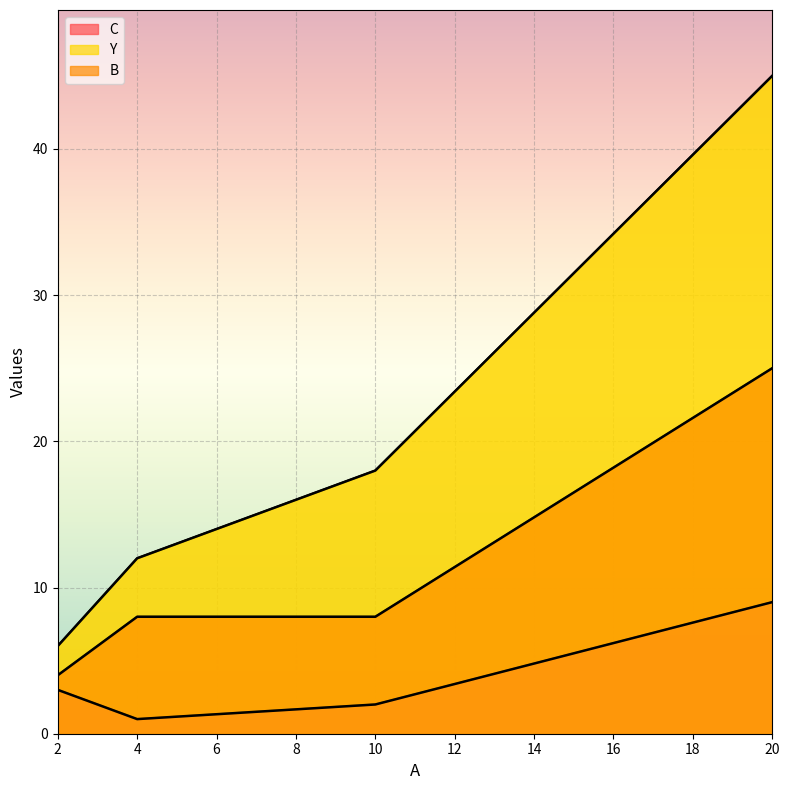

At how many categories does at least one series exceed 43?

1